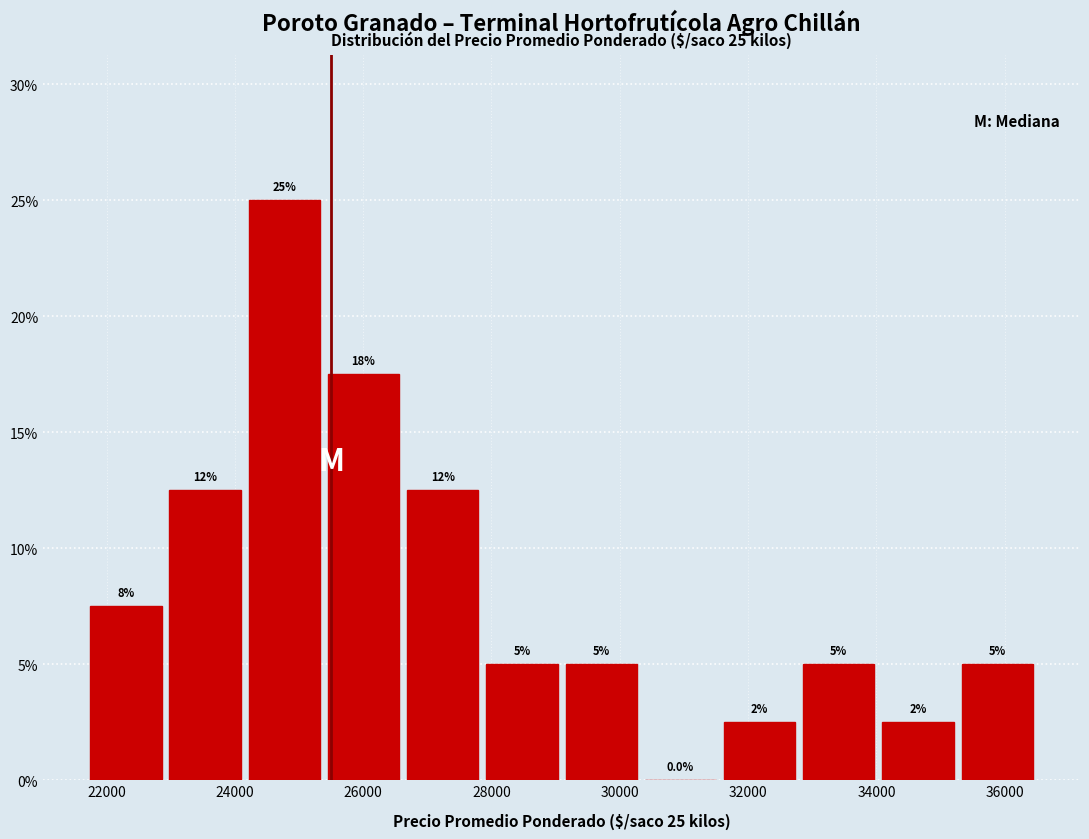

Which range on the x-axis has the tallest bar?

24200 to 25400